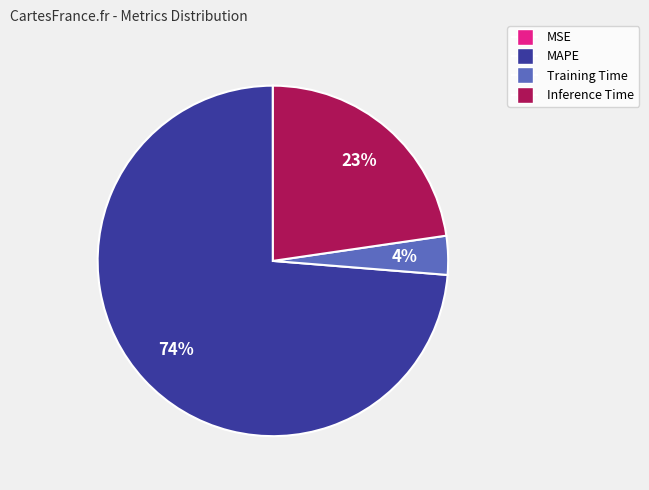

Which slice is the largest?

MAPE